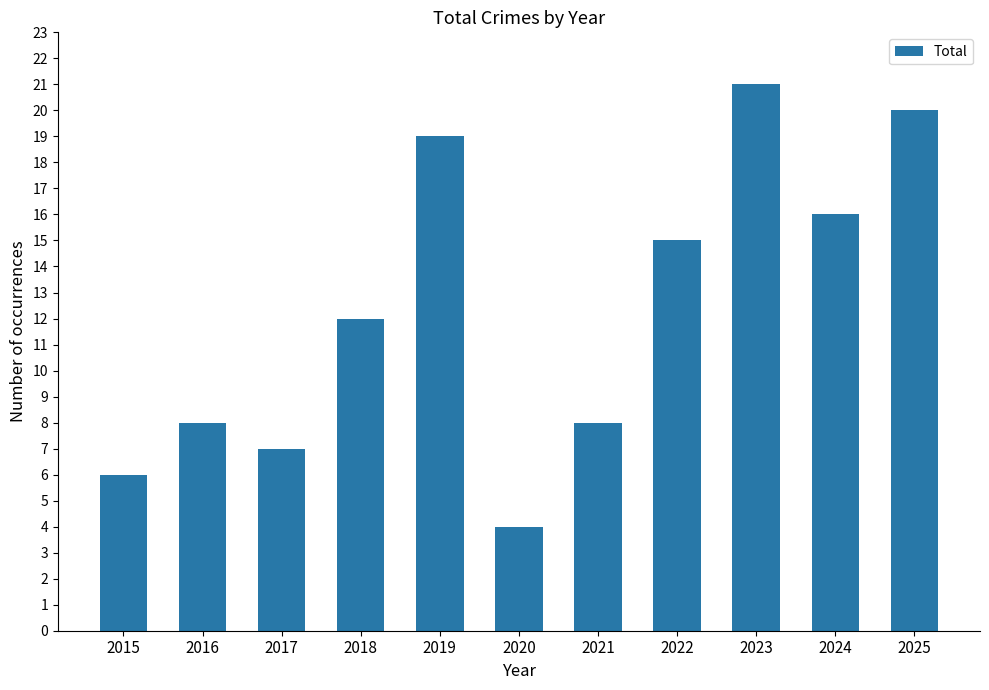

Reading left to right, transcribe all the data shown in this chart.

6	8	7	12	19	4	8	15	21	16	20